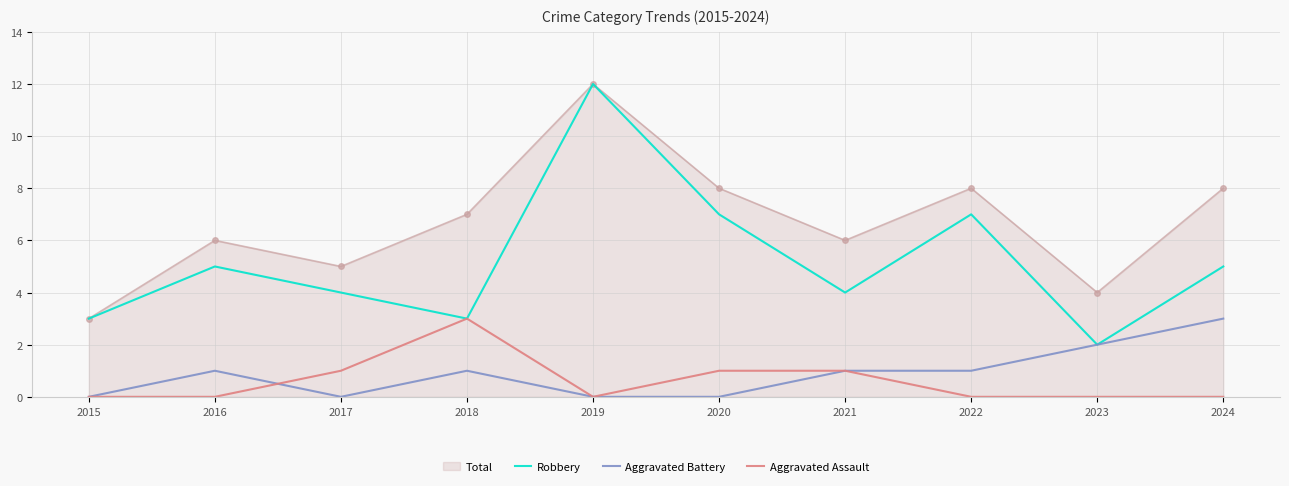

Which series has the widest spread of values?

Robbery